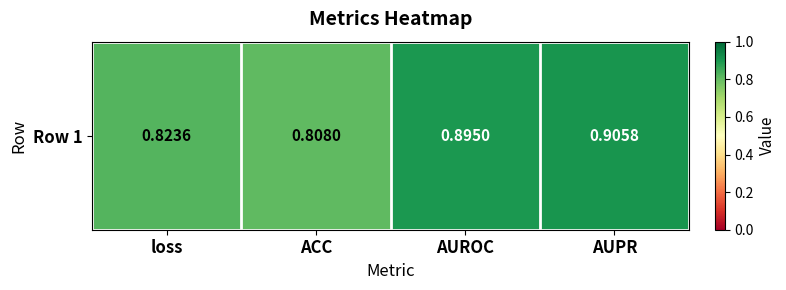

At which label is the value closest to 0?

ACC